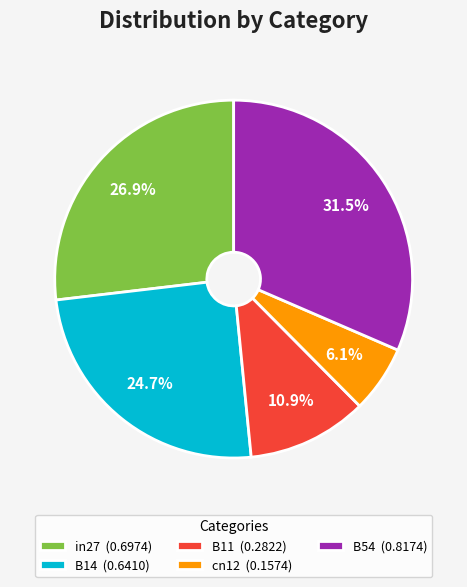

How much of the chart is everything except B11 (0.2822)?

89.1%